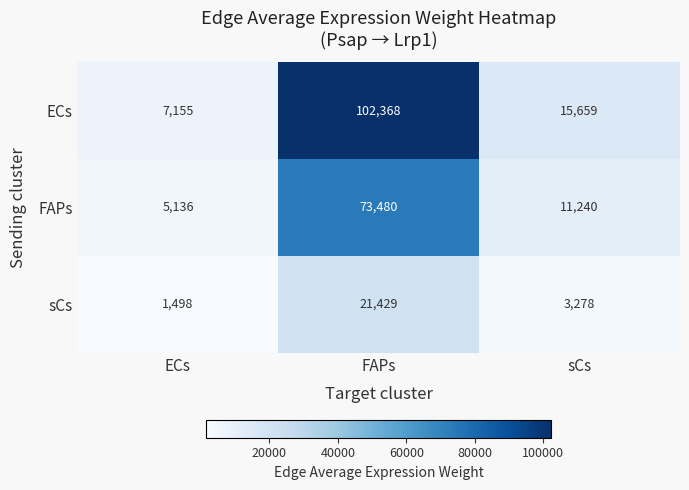

Rank the series by their average value, from highest to lowest.

ECs, FAPs, sCs